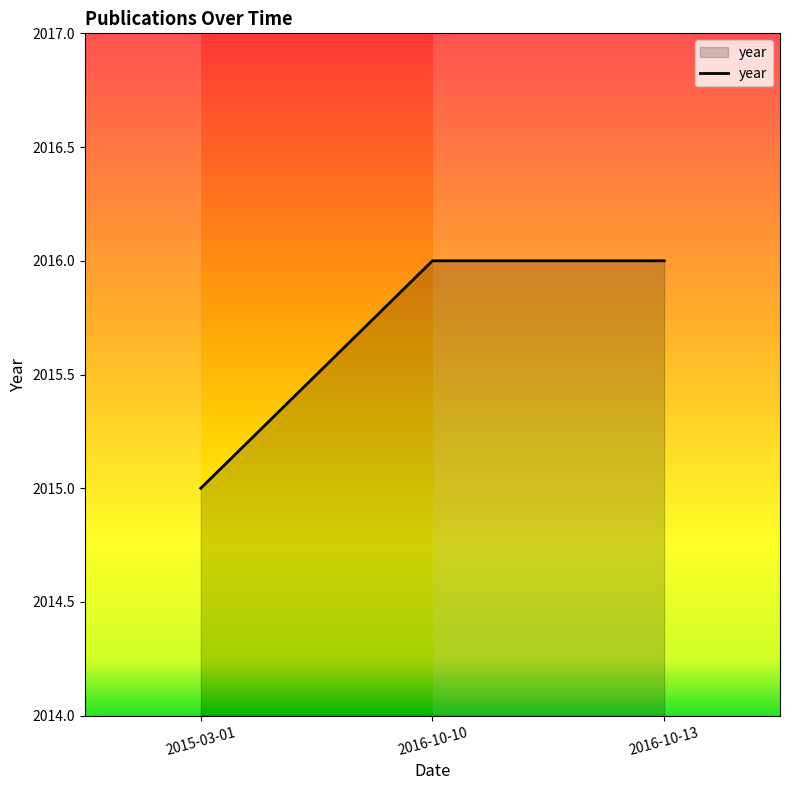

What is the ratio of the value at 2015-03-01 to the value at 2016-10-13?

1.0